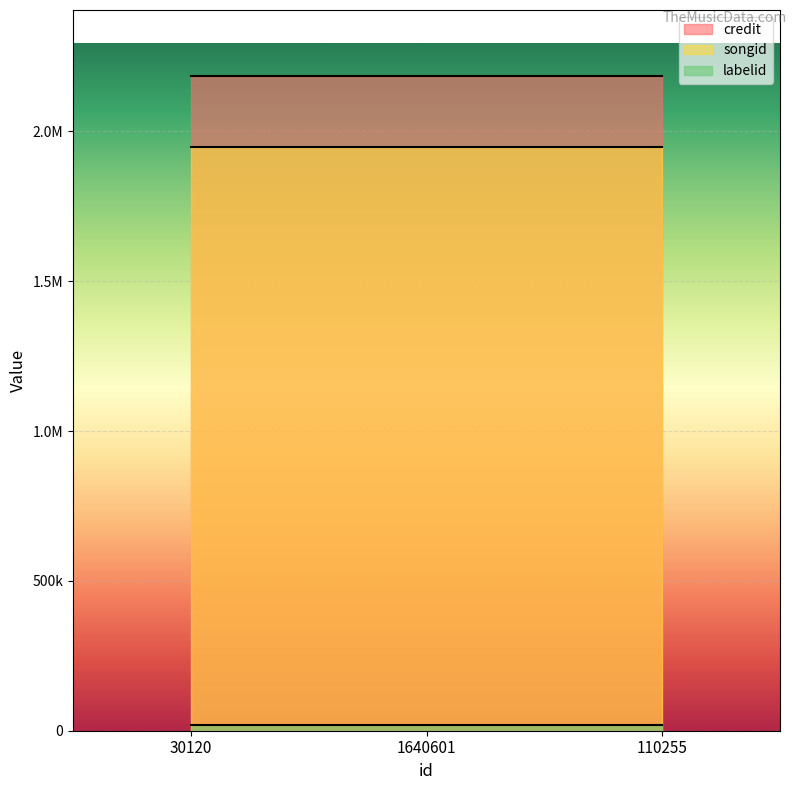

What value does the labelid series have at 110255?

19812